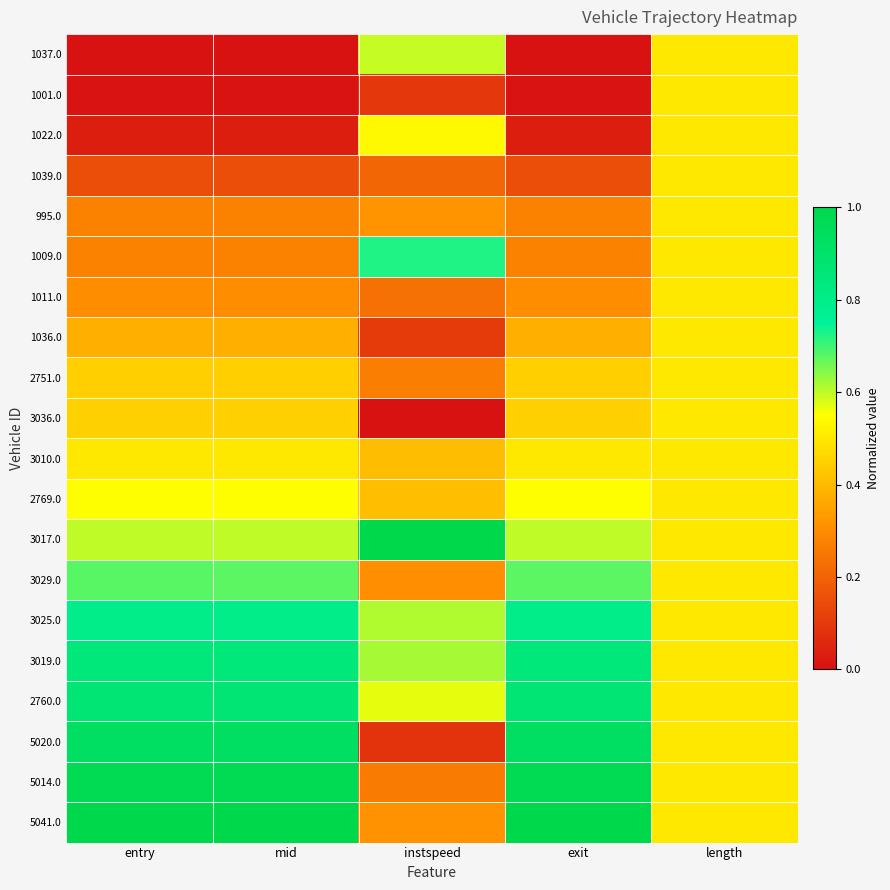

Which series has the widest spread of values?

5020.0